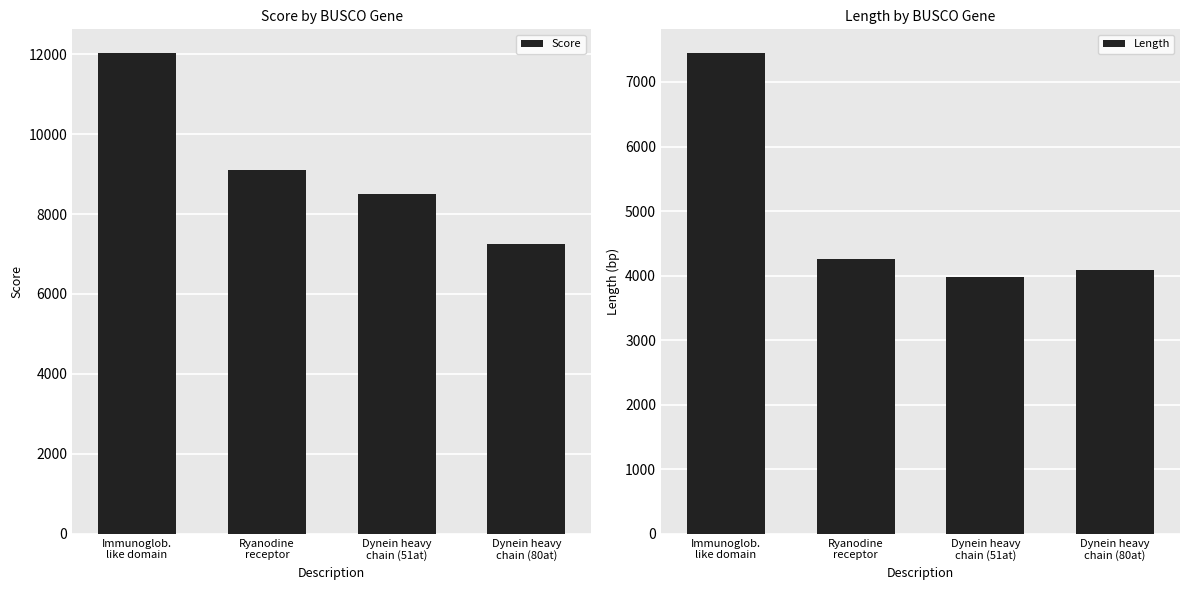

What is the label of the 4th bar from the right?

Immunoglob.
like domain